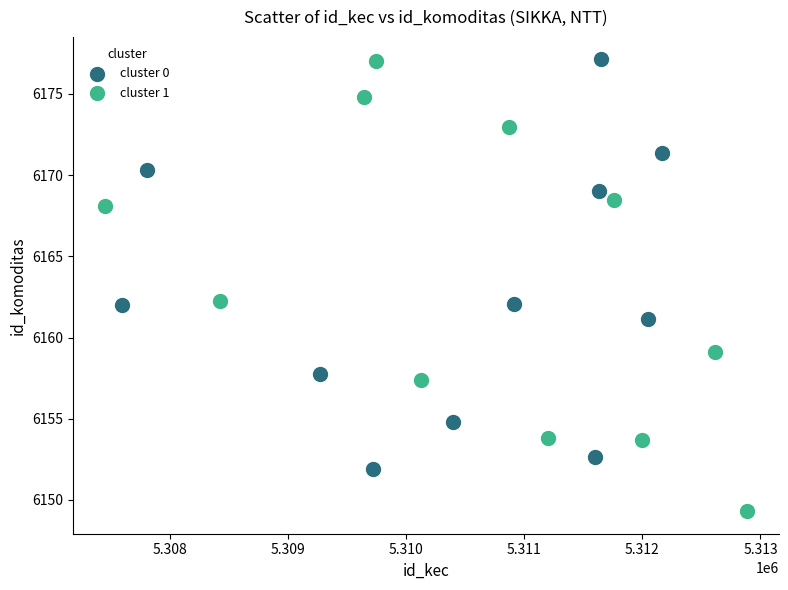

Which series reaches the minimum Y coordinate?

cluster 1